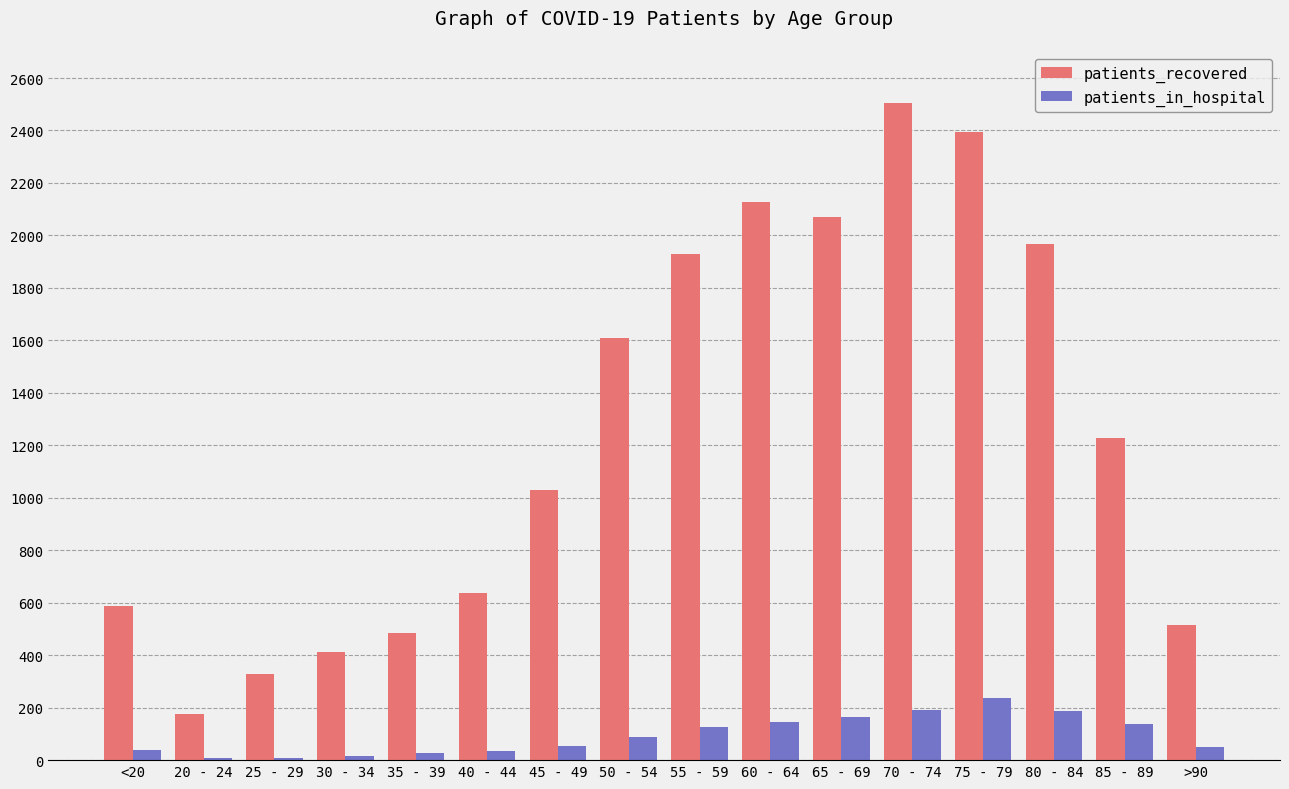

Is the value of patients_recovered at >90 greater than the value of patients_in_hospital at <20?

Yes